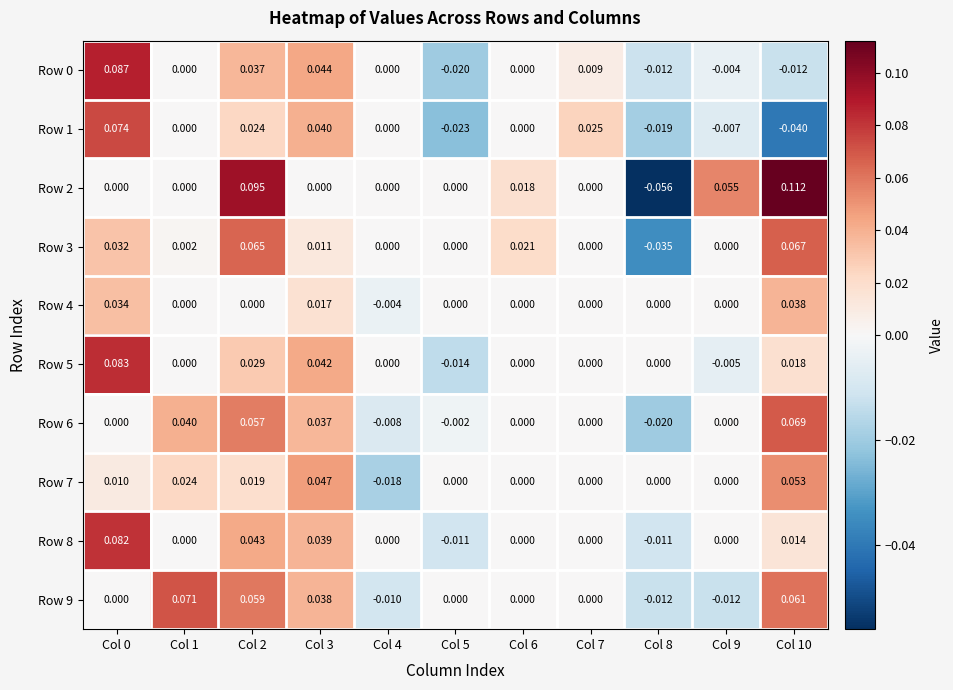

At which category is the sum across all series the highest?

Col 2